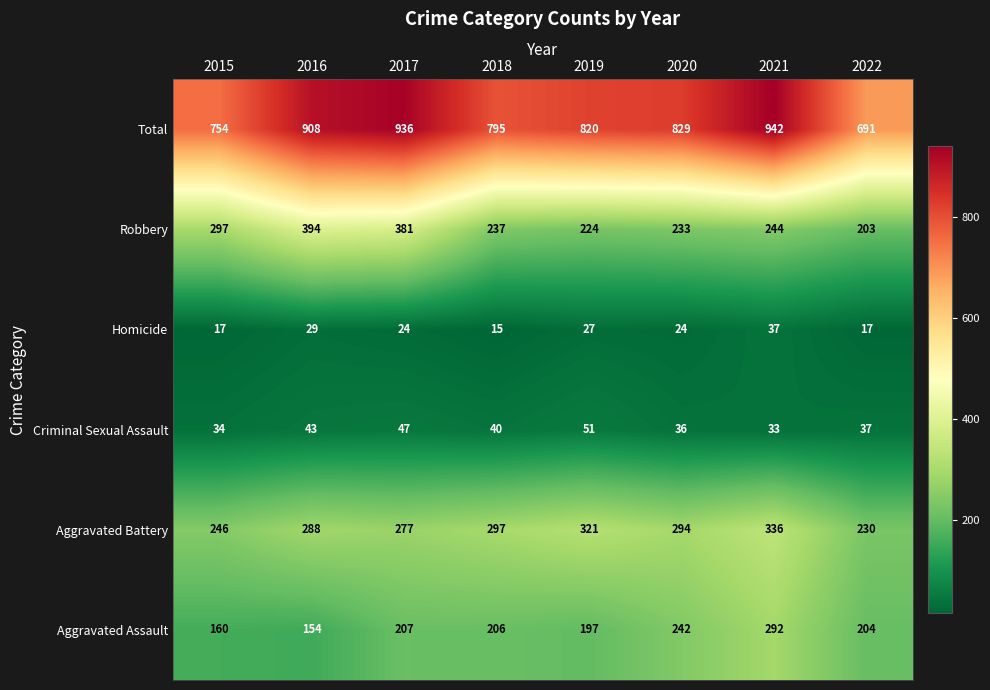

Between 2015 and 2018, which series saw the biggest shift?

Robbery